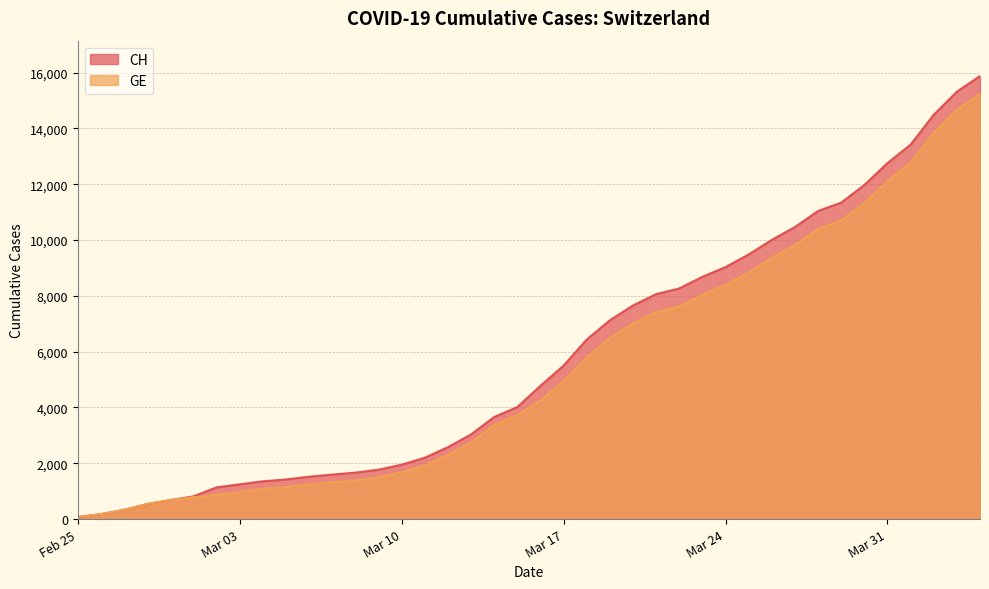

List the series in order of their peak value, lowest first.

GE, CH